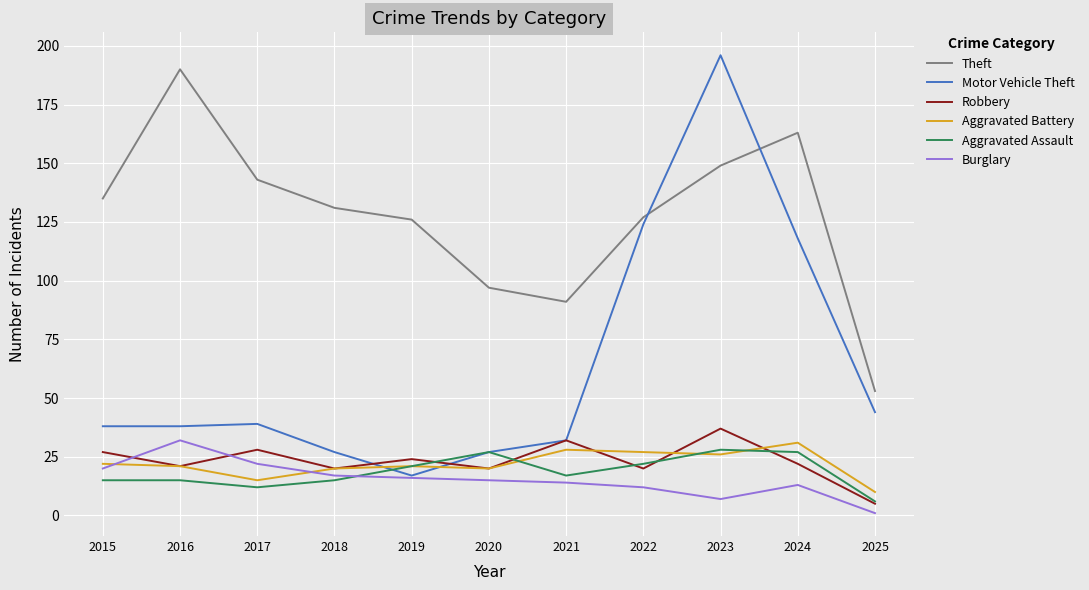

Is this an area chart (filled region under the line)?

No